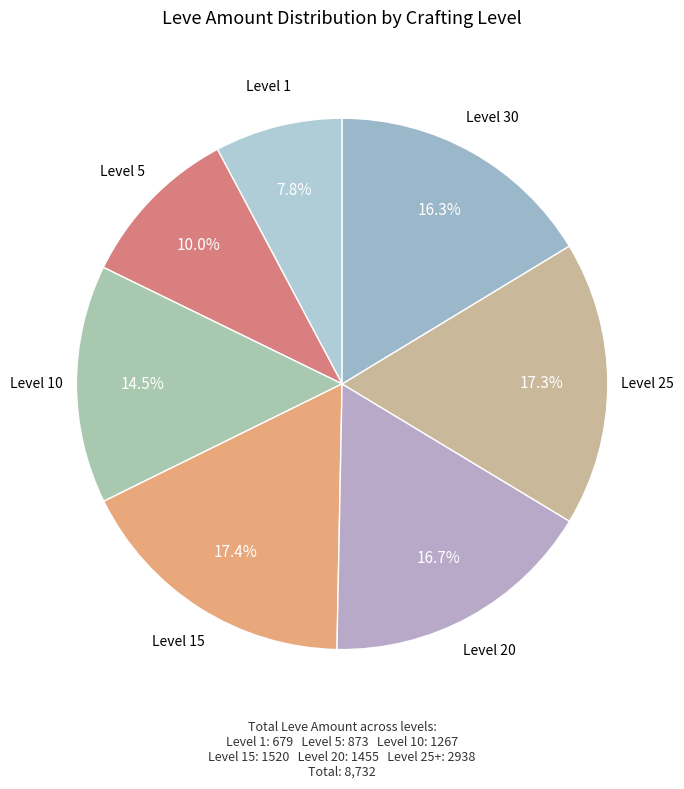

How many segments does this pie chart have?

7